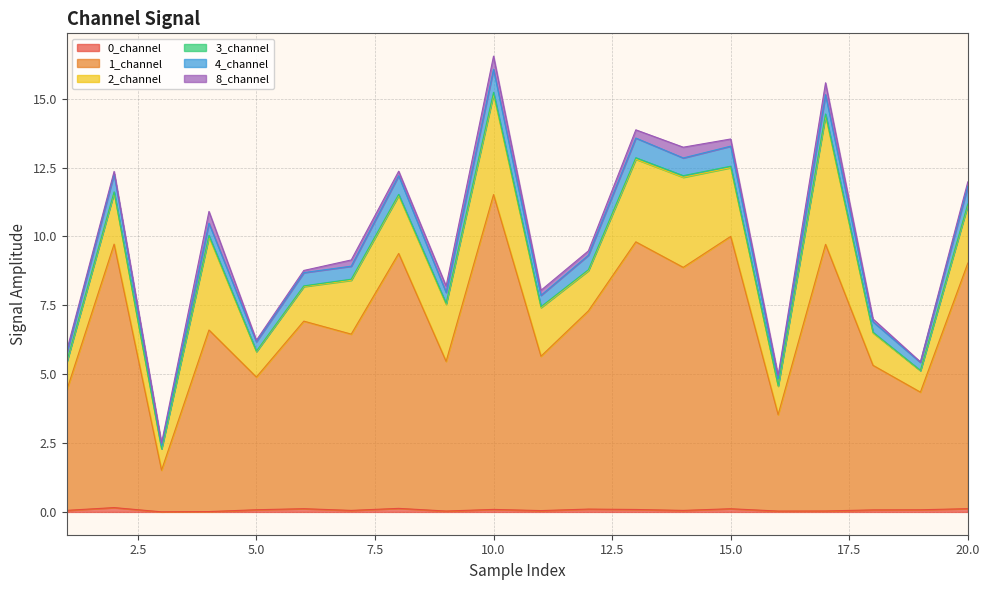

The 1_channel series shows 6.9 at 6. True or false?

True